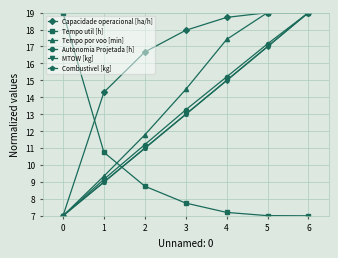

What is the spread (max minus min) of values at 1?

5.3